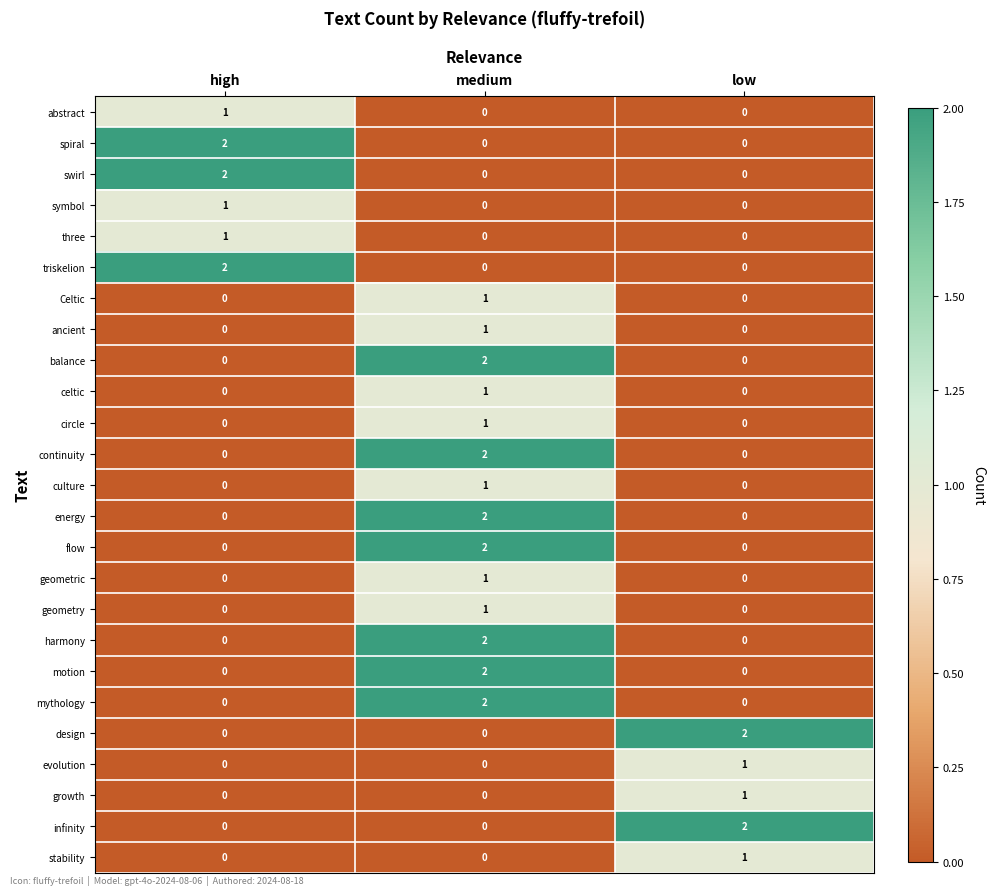

How many distinct data groups are displayed?

25